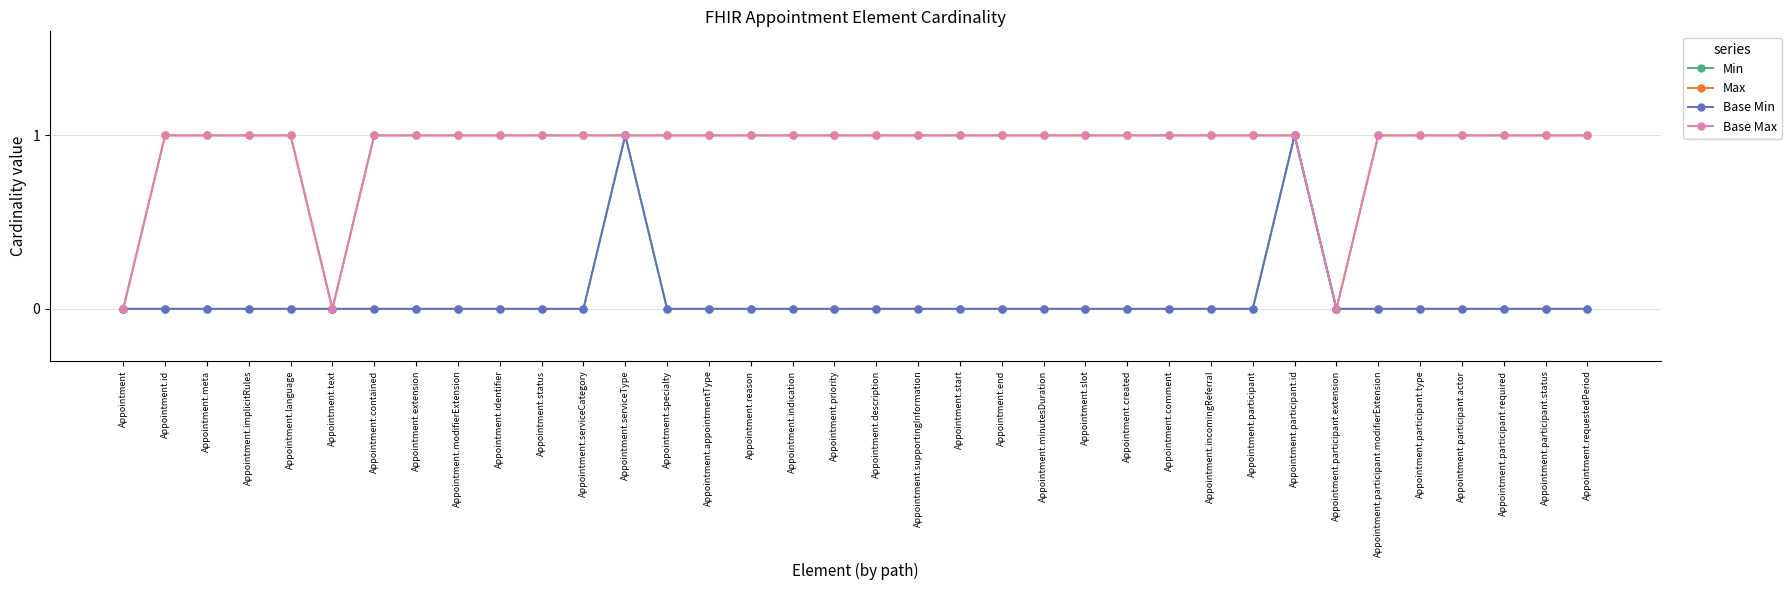

What is the greatest value displayed?

1